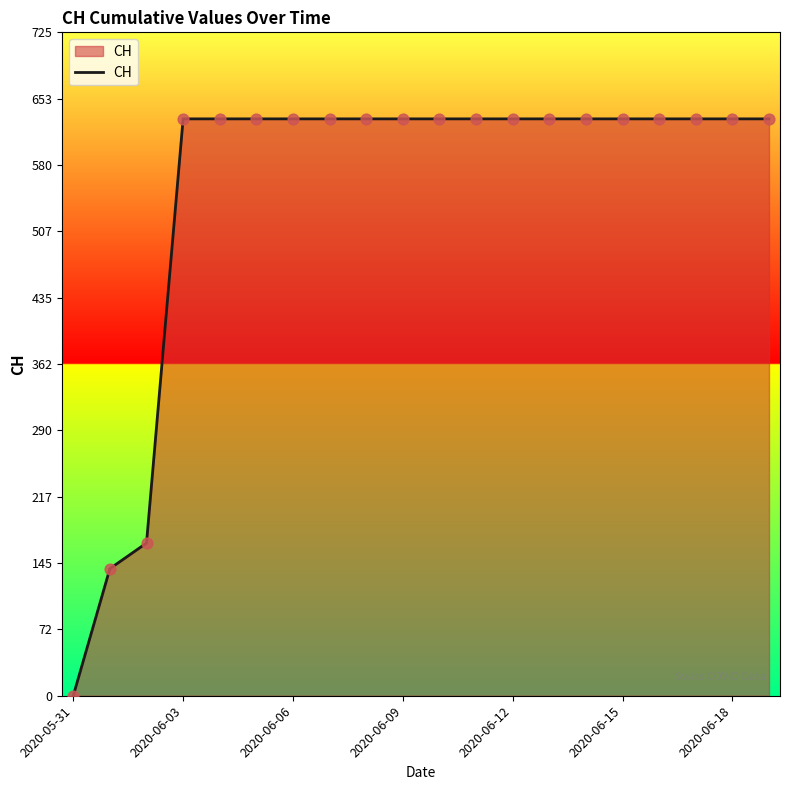

What is the difference between the maximum and minimum values?

631